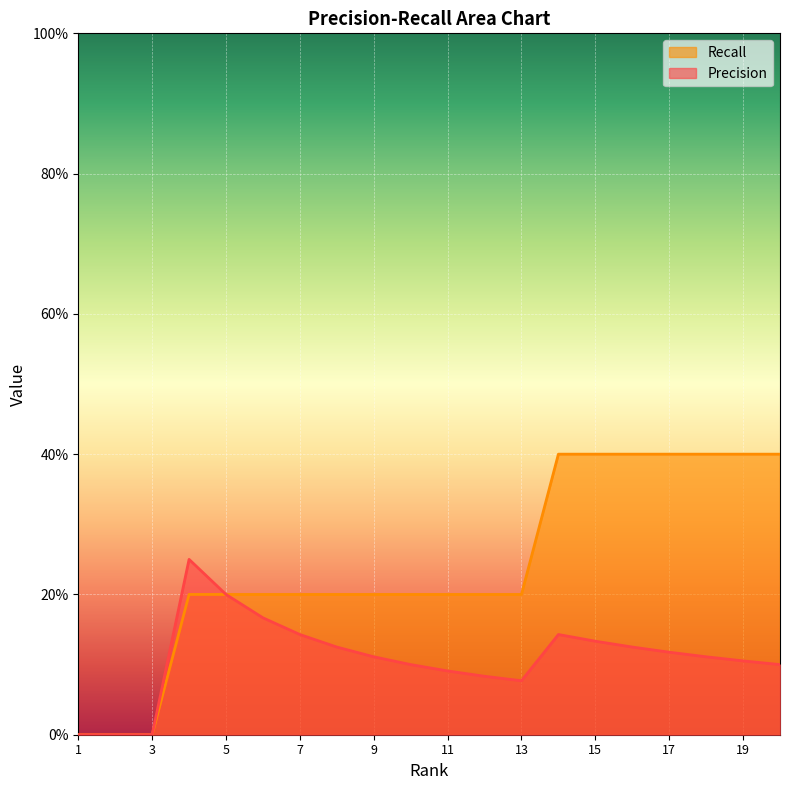

What is the value of the Precision point at the 12th from the left?

0.1